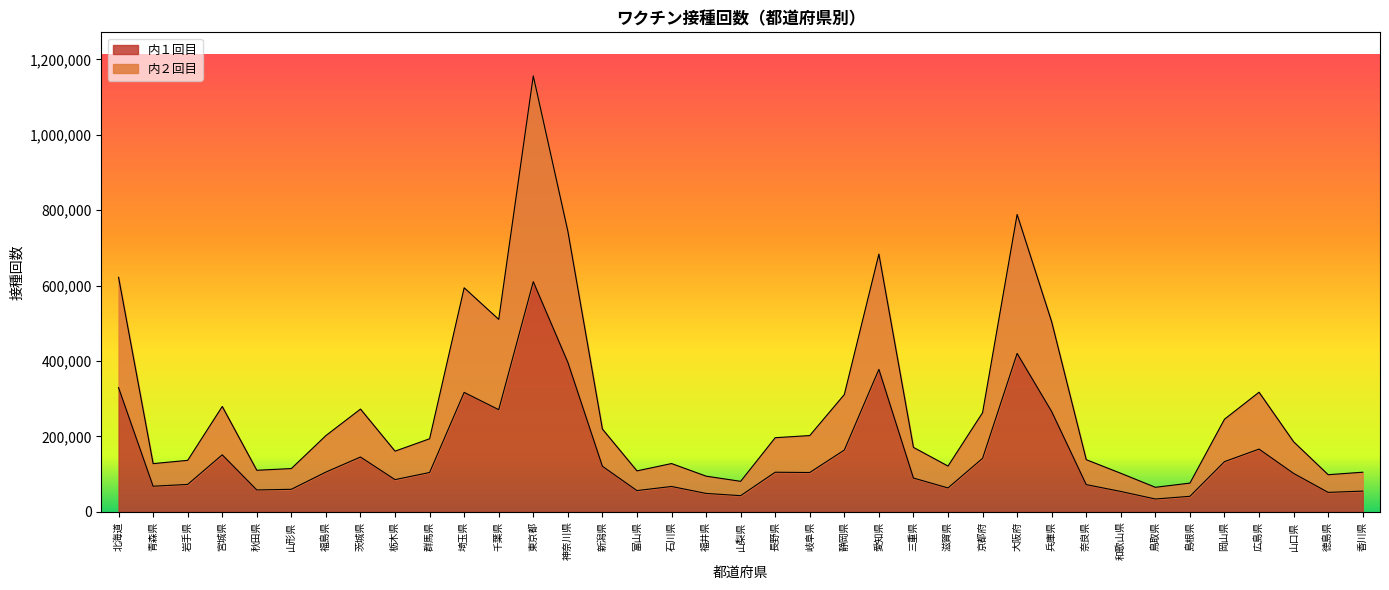

Is it true that 内１回目 equals 104105 at 群馬県?

True